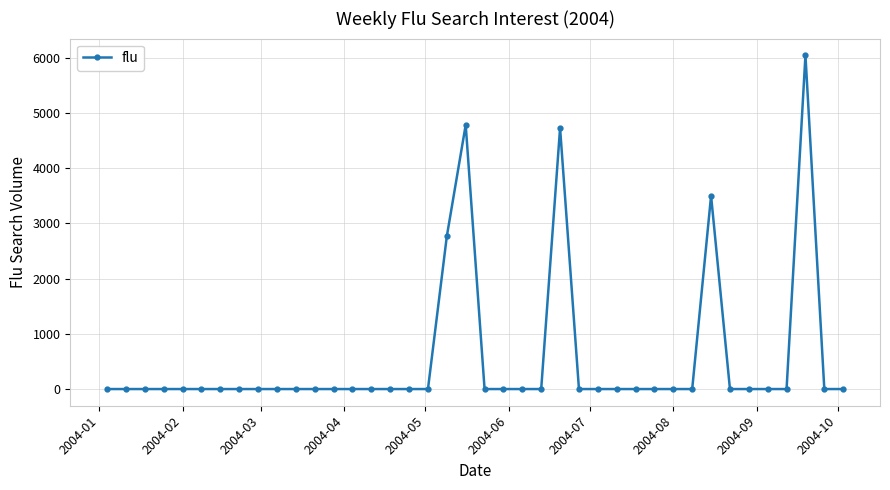

True or false: the data has more than 1 interior local peaks.

True